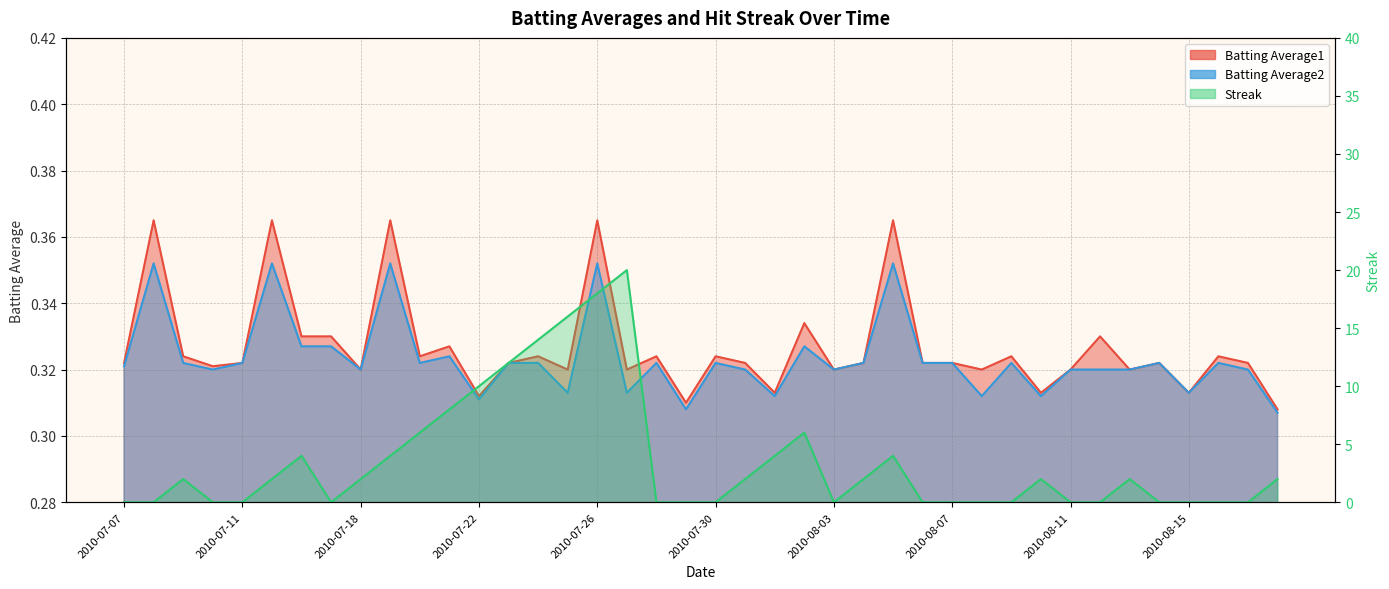

What is the highest value of the Batting Average2 series?

0.4